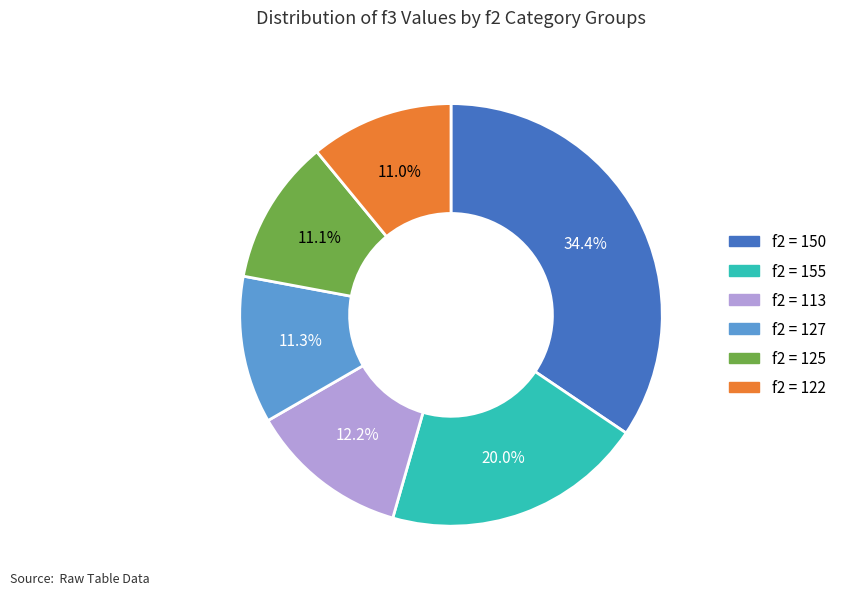

Does any single category account for the majority?

No